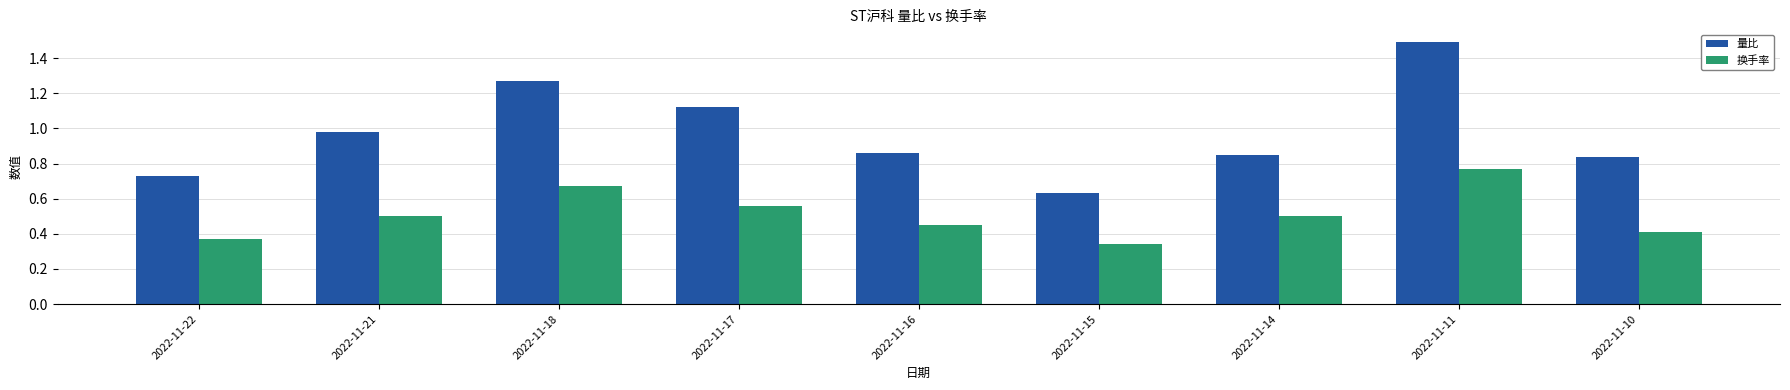

Which series has the largest range (max minus min)?

量比